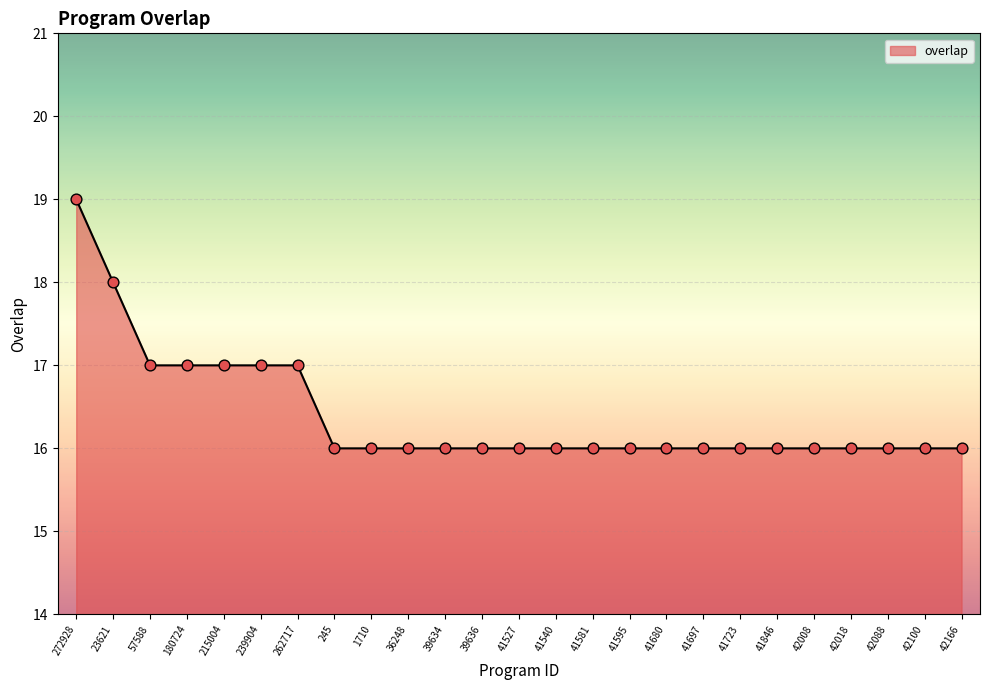

What is the ratio of the value at 41697 to the value at 245?

1.0